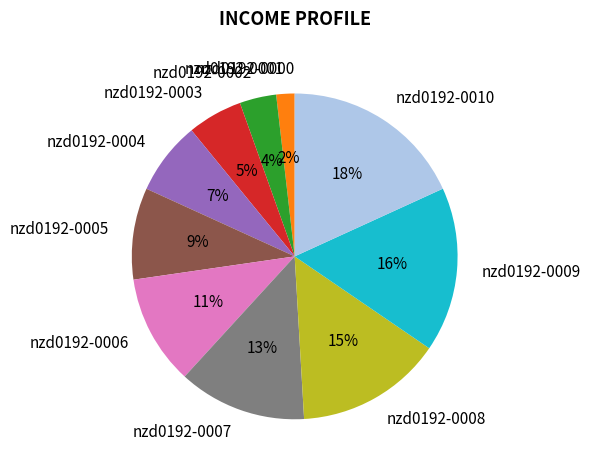

True or false: nzd0192-0008 accounts for 2% of the total.

False